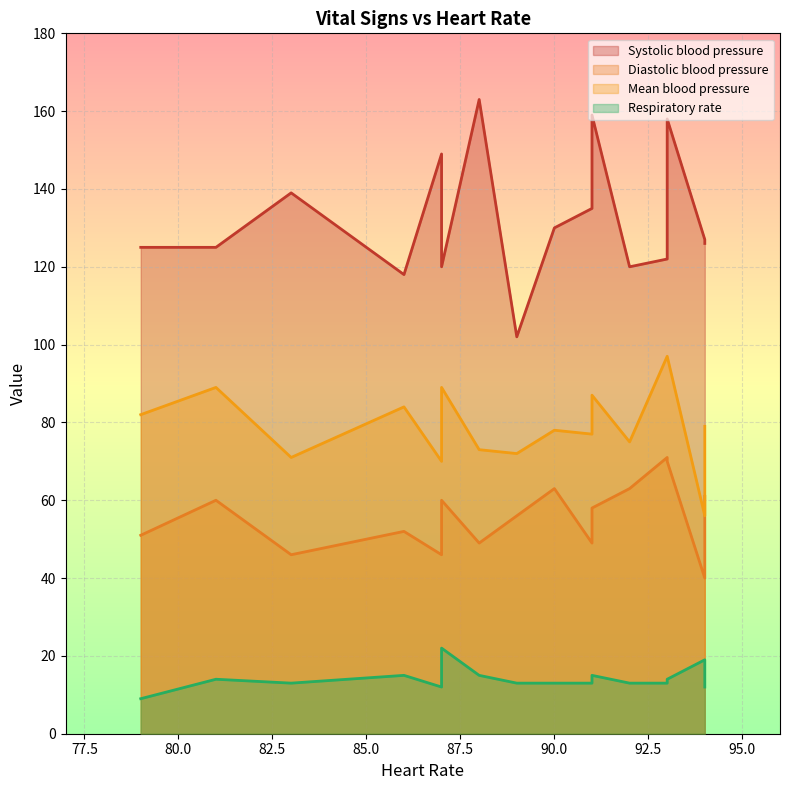

How many values in the Mean blood pressure series are below 79?

8